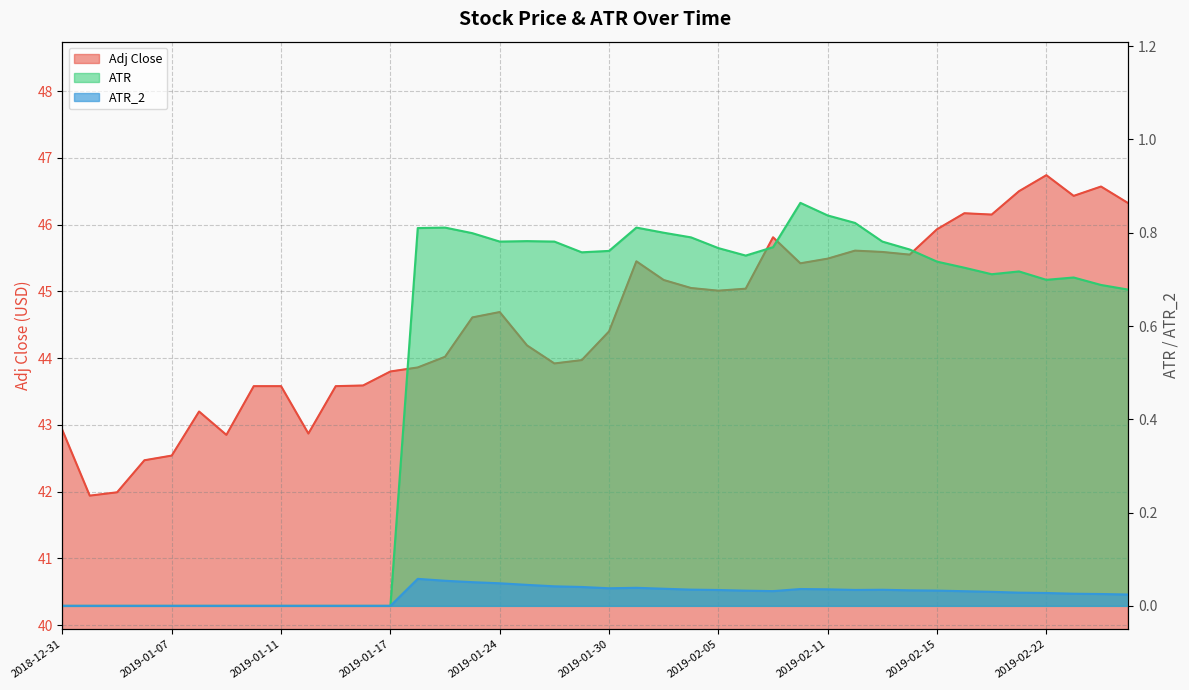

Reading right to left, extract all data points from this chart.

Adj Close: 2019-02-27=46.3	2019-02-26=46.6	2019-02-25=46.4	2019-02-22=46.7	2019-02-21=46.5	2019-02-20=46.1	2019-02-19=46.2	2019-02-15=45.9	2019-02-14=45.5	2019-02-13=45.6	2019-02-12=45.6	2019-02-11=45.5	2019-02-08=45.4	2019-02-07=45.8	2019-02-06=45.0	2019-02-05=45.0	2019-02-04=45.0	2019-02-01=45.2	2019-01-31=45.5	2019-01-30=44.4	2019-01-29=44.0	2019-01-28=43.9	2019-01-25=44.2	2019-01-24=44.7	2019-01-23=44.6	2019-01-22=44.0	2019-01-18=43.9	2019-01-17=43.8	2019-01-16=43.6	2019-01-15=43.6	2019-01-14=42.9	2019-01-11=43.6	2019-01-10=43.6	2019-01-09=42.9	2019-01-08=43.2	2019-01-07=42.5	2019-01-04=42.5	2019-01-03=42.0	2019-01-02=41.9	2018-12-31=42.9
ATR: 2019-02-27=0.7	2019-02-26=0.7	2019-02-25=0.7	2019-02-22=0.7	2019-02-21=0.7	2019-02-20=0.7	2019-02-19=0.7	2019-02-15=0.7	2019-02-14=0.8	2019-02-13=0.8	2019-02-12=0.8	2019-02-11=0.8	2019-02-08=0.9	2019-02-07=0.8	2019-02-06=0.8	2019-02-05=0.8	2019-02-04=0.8	2019-02-01=0.8	2019-01-31=0.8	2019-01-30=0.8	2019-01-29=0.8	2019-01-28=0.8	2019-01-25=0.8	2019-01-24=0.8	2019-01-23=0.8	2019-01-22=0.8	2019-01-18=0.8	2019-01-17=0.0	2019-01-16=0.0	2019-01-15=0.0	2019-01-14=0.0	2019-01-11=0.0	2019-01-10=0.0	2019-01-09=0.0	2019-01-08=0.0	2019-01-07=0.0	2019-01-04=0.0	2019-01-03=0.0	2019-01-02=0.0	2018-12-31=0.0
ATR_2: 2019-02-27=0.0	2019-02-26=0.0	2019-02-25=0.0	2019-02-22=0.0	2019-02-21=0.0	2019-02-20=0.0	2019-02-19=0.0	2019-02-15=0.0	2019-02-14=0.0	2019-02-13=0.0	2019-02-12=0.0	2019-02-11=0.0	2019-02-08=0.0	2019-02-07=0.0	2019-02-06=0.0	2019-02-05=0.0	2019-02-04=0.0	2019-02-01=0.0	2019-01-31=0.0	2019-01-30=0.0	2019-01-29=0.0	2019-01-28=0.0	2019-01-25=0.0	2019-01-24=0.0	2019-01-23=0.1	2019-01-22=0.1	2019-01-18=0.1	2019-01-17=0.0	2019-01-16=0.0	2019-01-15=0.0	2019-01-14=0.0	2019-01-11=0.0	2019-01-10=0.0	2019-01-09=0.0	2019-01-08=0.0	2019-01-07=0.0	2019-01-04=0.0	2019-01-03=0.0	2019-01-02=0.0	2018-12-31=0.0